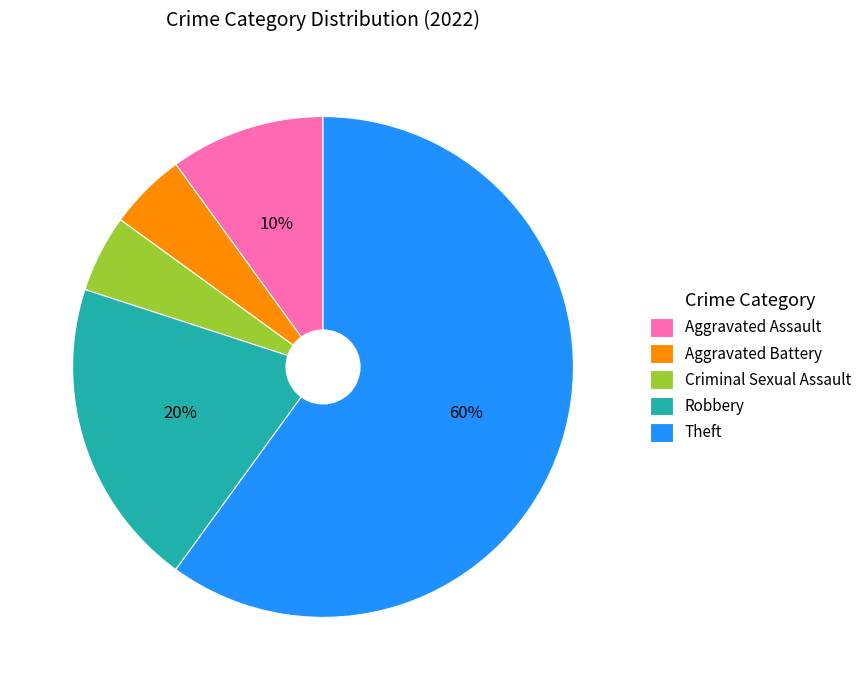

To the nearest percent, what is the difference between the largest and smallest slice percentages?

55%